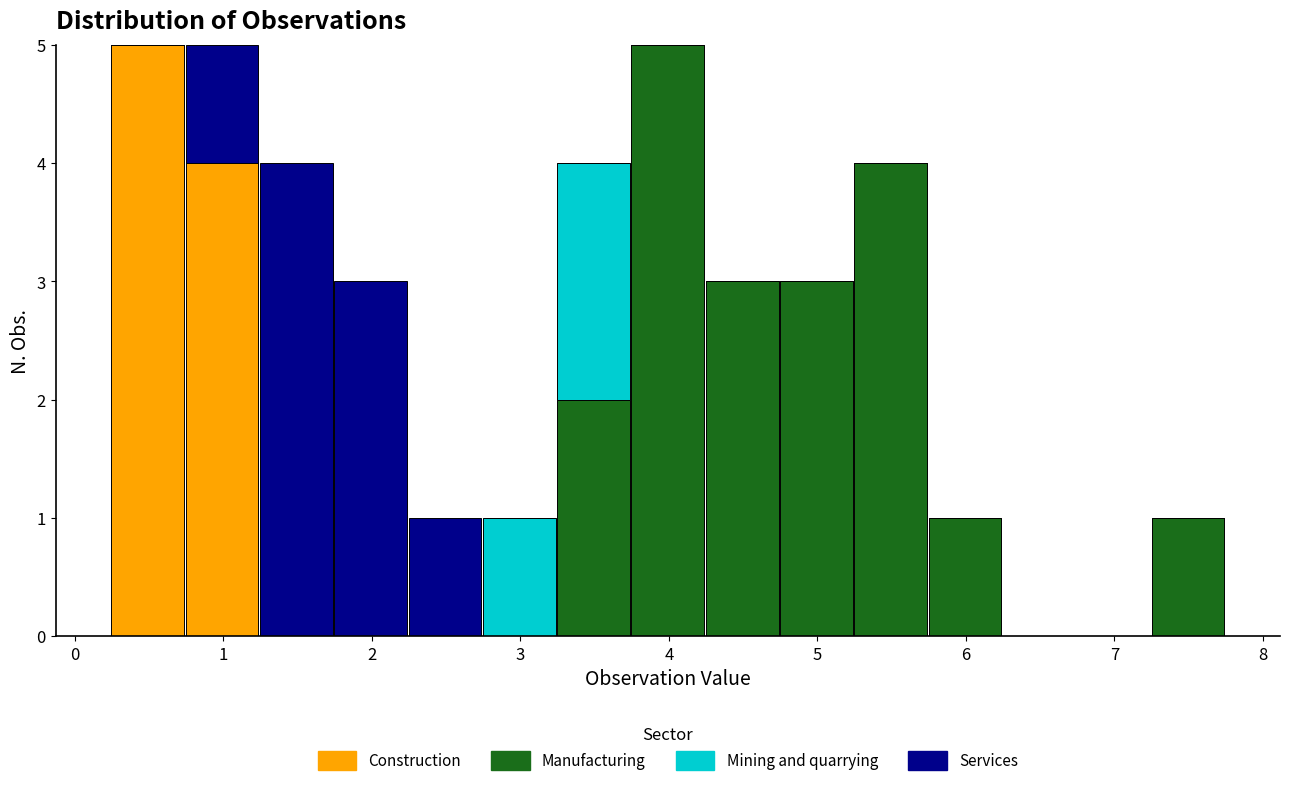

Reading left to right, list every stacked bar in this chart as the range it spans on the x-axis followed by its total height. Neither the bar edges nor the heights are printed on the chart, so give them approximately, as read against the axes.

0.2 to 0.7: 5
0.7 to 1.2: 5
1.2 to 1.7: 4
1.7 to 2.2: 3
2.2 to 2.7: 1
2.7 to 3.2: 1
3.2 to 3.7: 4
3.7 to 4.2: 5
4.2 to 4.7: 3
4.7 to 5.2: 3
5.2 to 5.7: 4
5.7 to 6.2: 1
6.2 to 6.7: 0
6.7 to 7.2: 0
7.2 to 7.7: 1